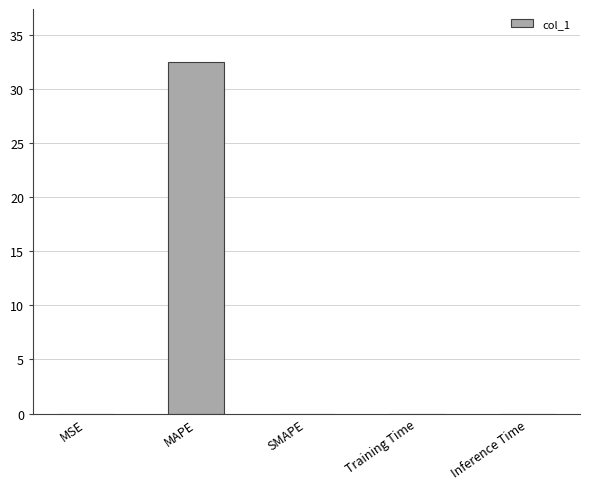

What is the sum of all values?

32.5